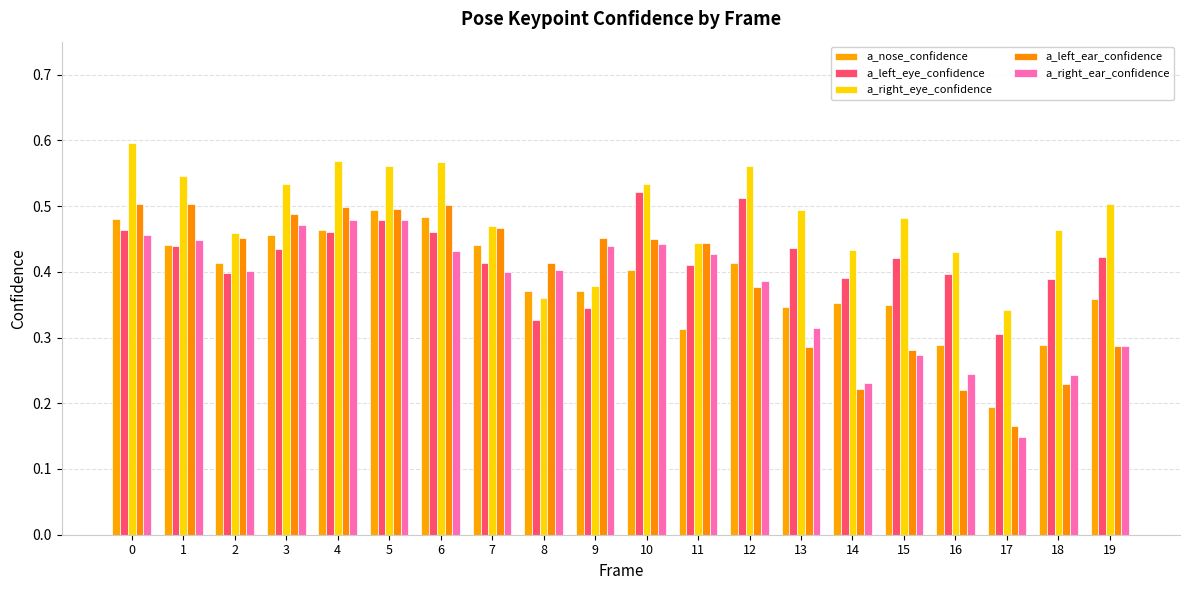

What is the difference between the maximum and minimum values in the a_nose_confidence series?

0.3